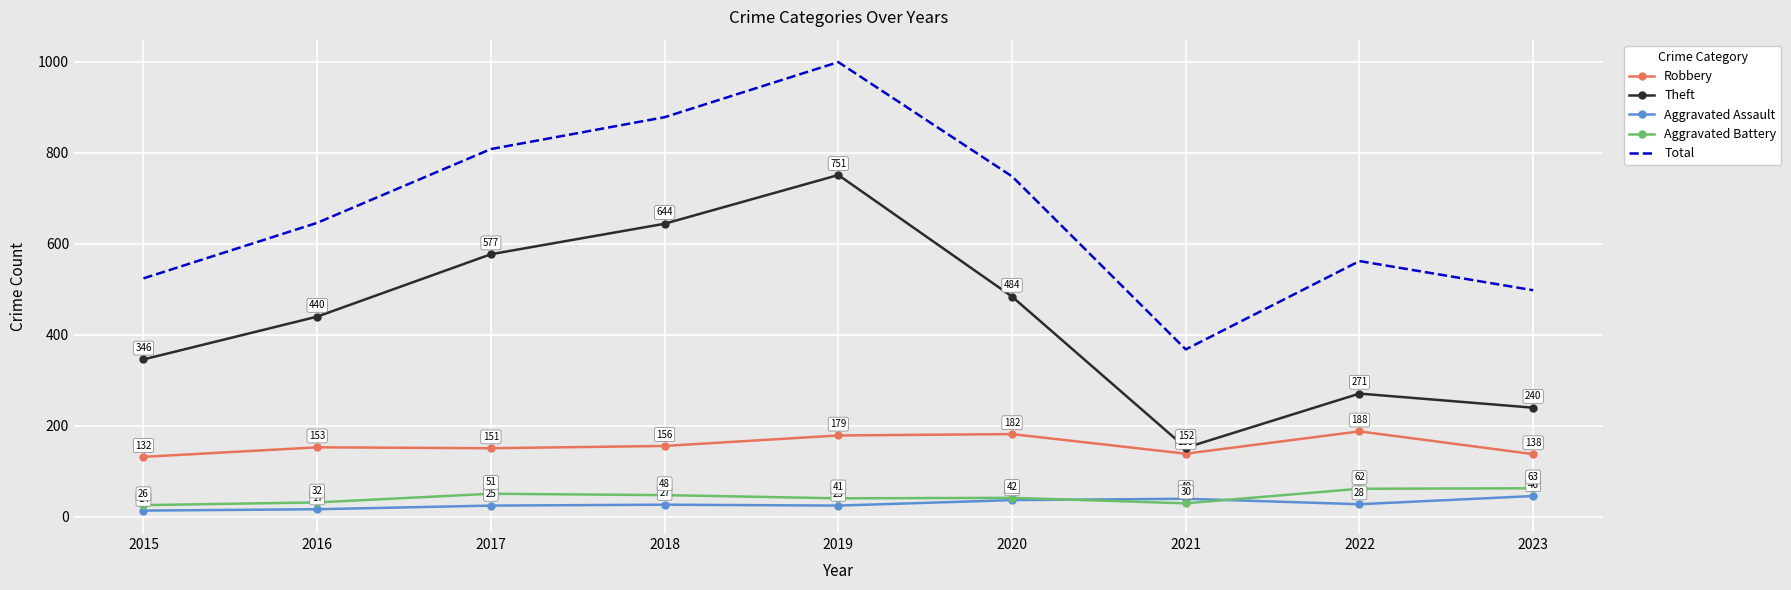

What are all the series names shown in the legend?

Robbery, Theft, Aggravated Assault, Aggravated Battery, Total